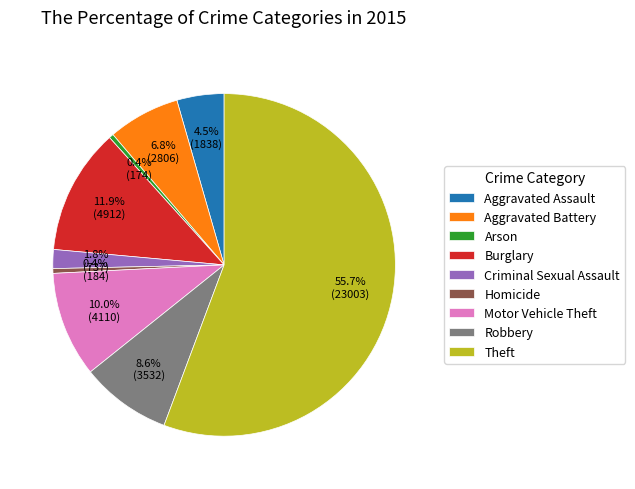

Approximately how many times larger is the value at Aggravated Battery compared to Robbery?

0.8